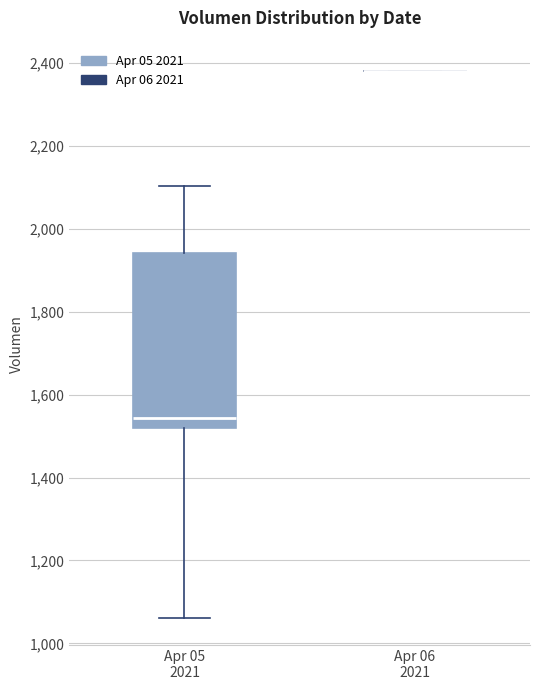

Reading left to right, transcribe this box plot: for each box, give where its median line is, the range the box spans, and where its two whiskers end, as read against the y-axis. The values are not printed on the chart, so give them approximately, as read against the axis.

Apr 05 2021: median 1540, box 1520 to 1940, whiskers 1060 to 2100
Apr 06 2021: box collapsed to a line at 2380, whiskers 2380 to 2380